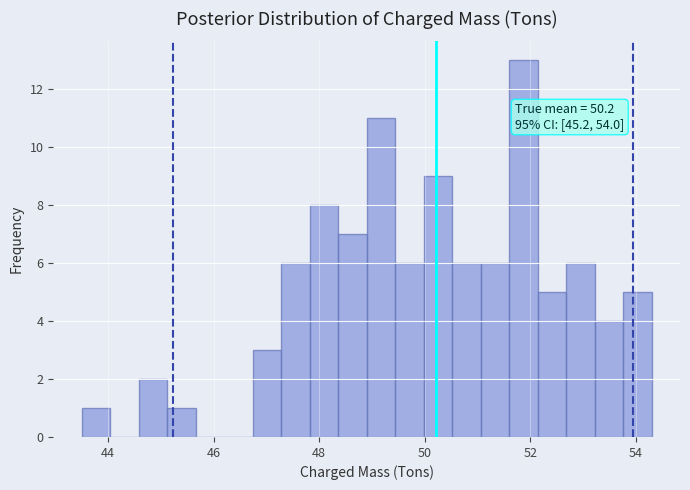

Around what value on the x-axis is the tallest bar? Give the approximate position of its centre, as read against the axis.

51.8